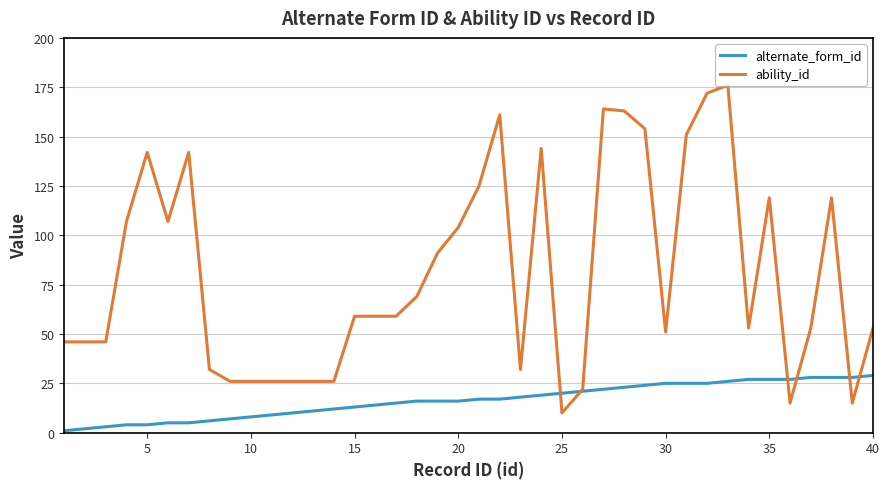

What is the highest value of the ability_id series?

176